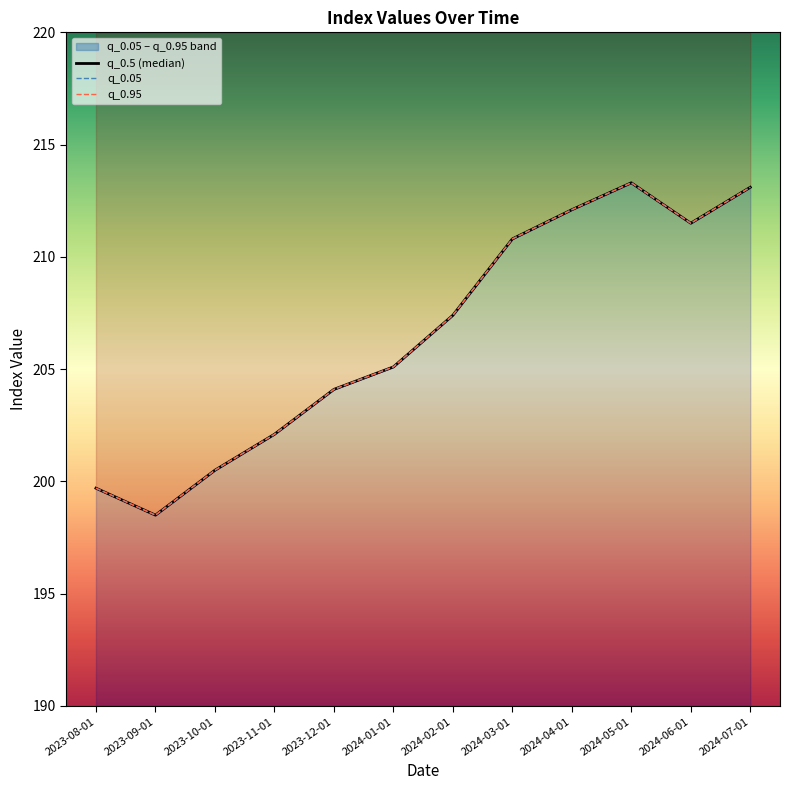

What value does the q_0.05 series have at 2024-07-01?

213.1